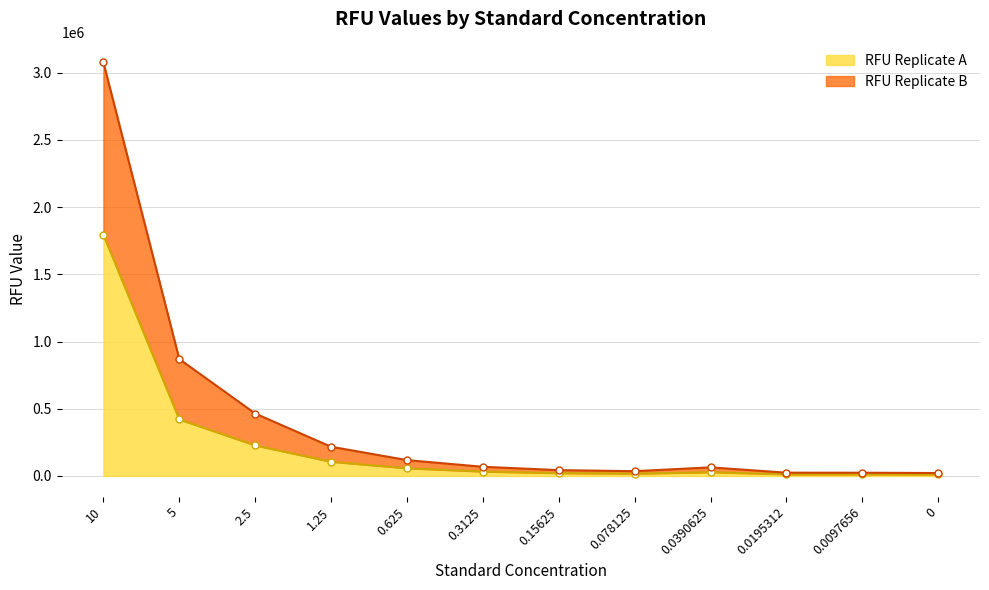

True or false: RFU Replicate A and RFU Replicate B cross at least once.

False